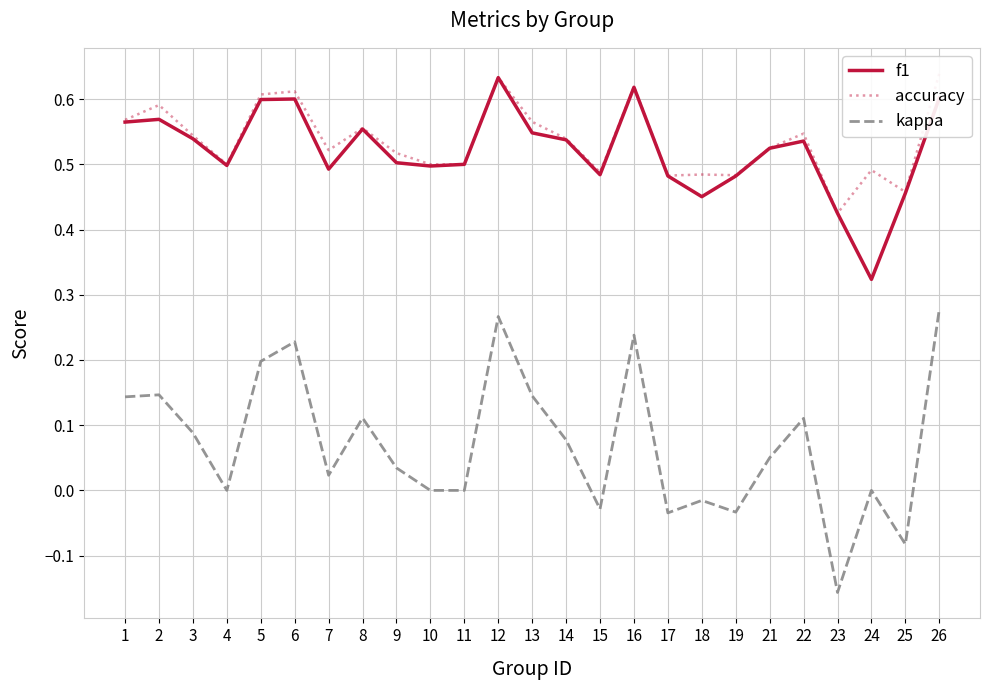

Which series changed the most between 19 and 21?

kappa